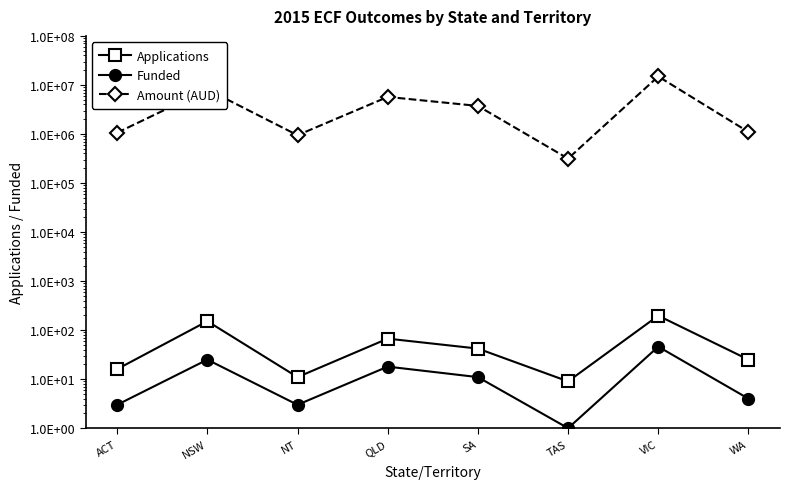

How many interior local peaks does the Applications series have?

3